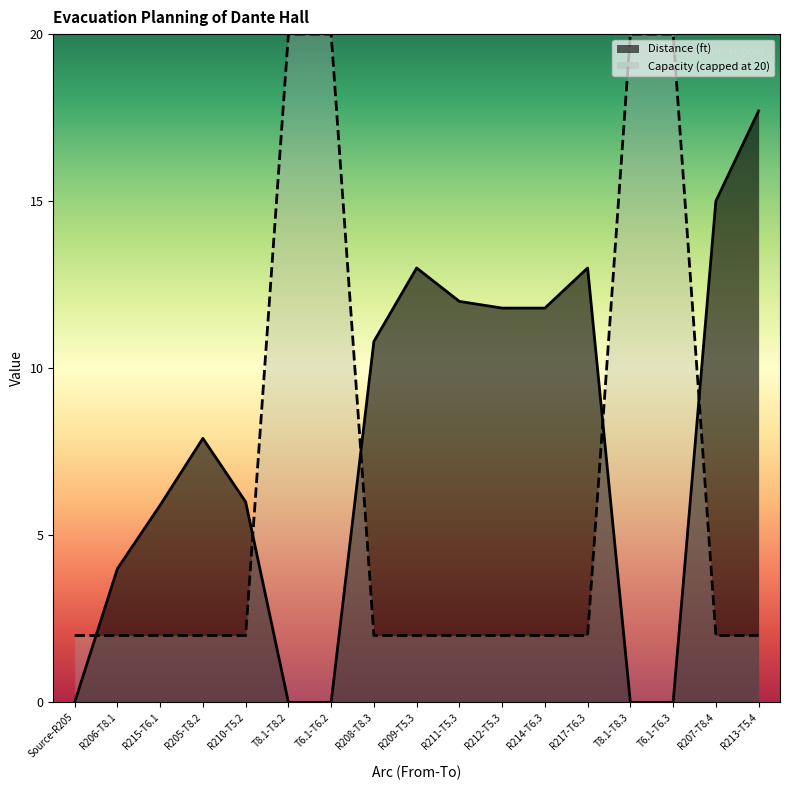

At T6.1-T6.2, list the series in order from largest to smallest.

Capacity (capped at 20), Distance (ft)